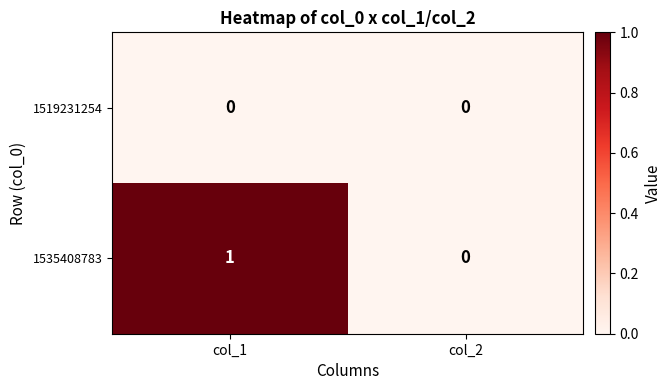

List the series in order of their overall mean, lowest first.

1519231254, 1535408783